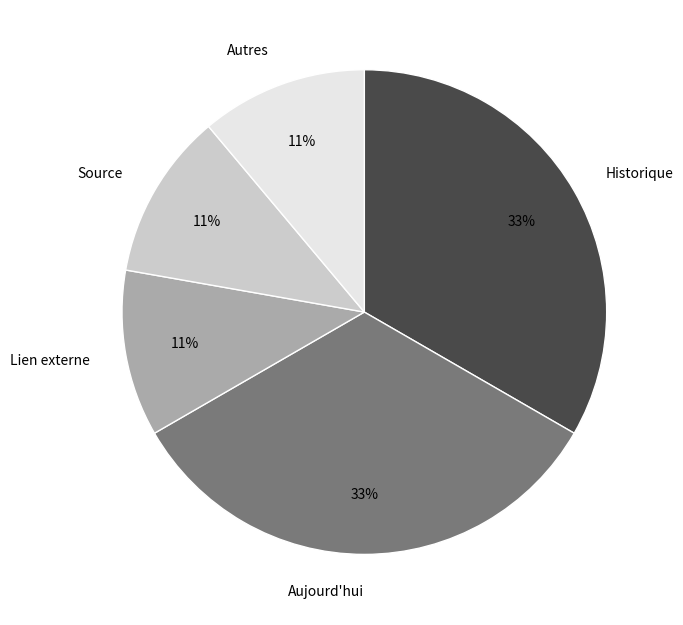

Does any single category account for the majority?

No